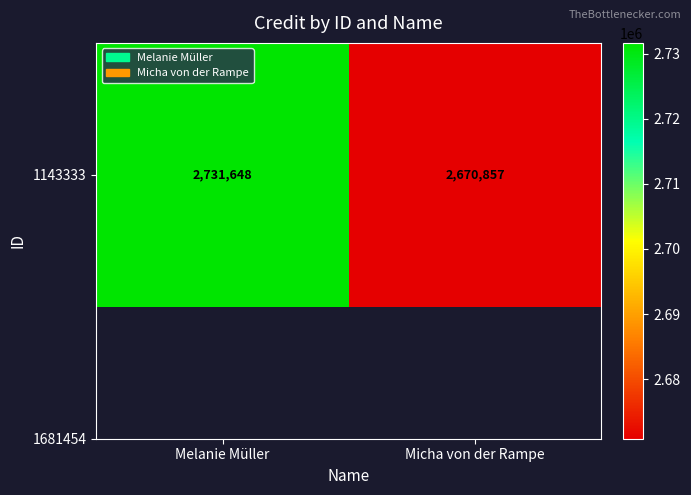

Reading right to left, extract all data points from this chart.

2670857	2731648